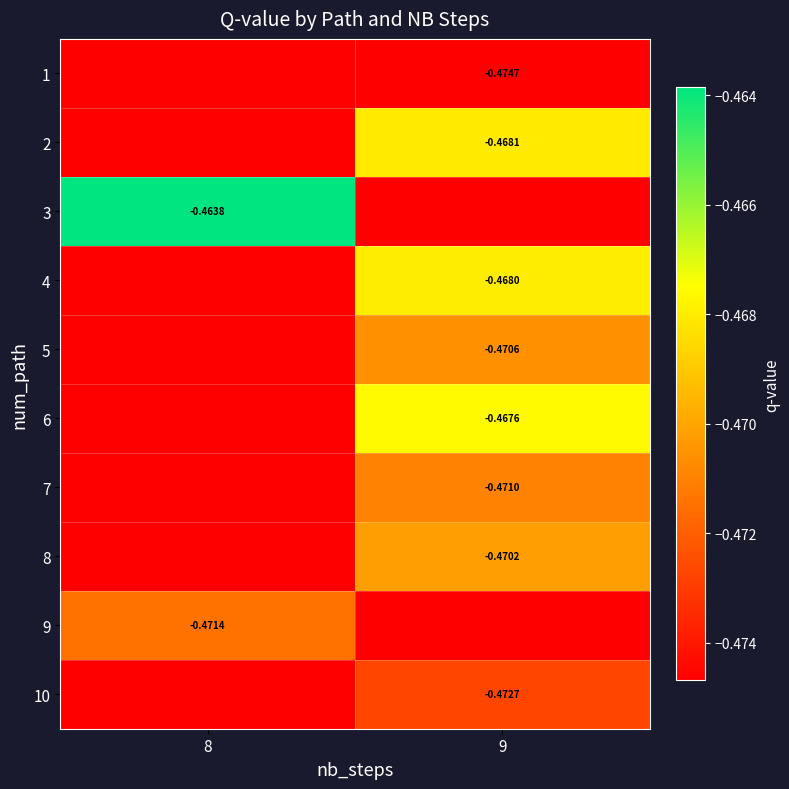

Is the value of 3 at 8 greater than the value of 1 at 9?

Yes